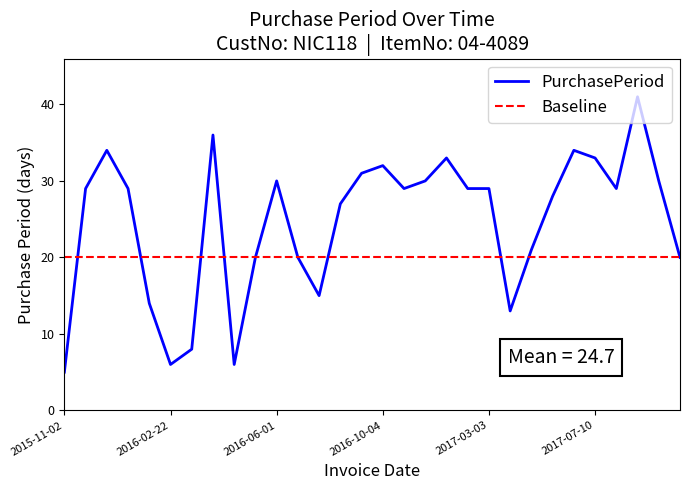

Is this an area chart (filled region under the line)?

No